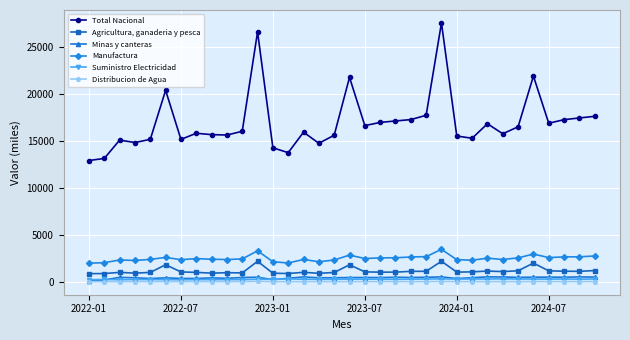

What is the value of the Total Nacional point at the 13th from the left?

14281.3